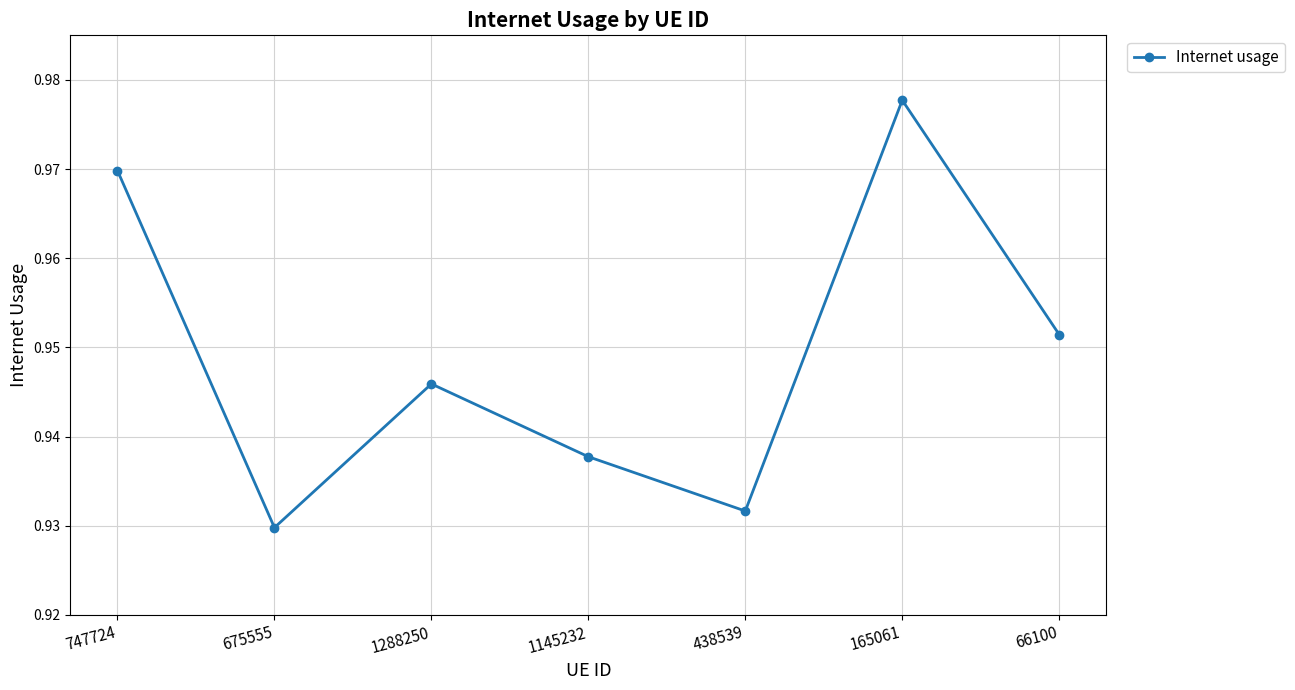

Where is the first local maximum?

1288250